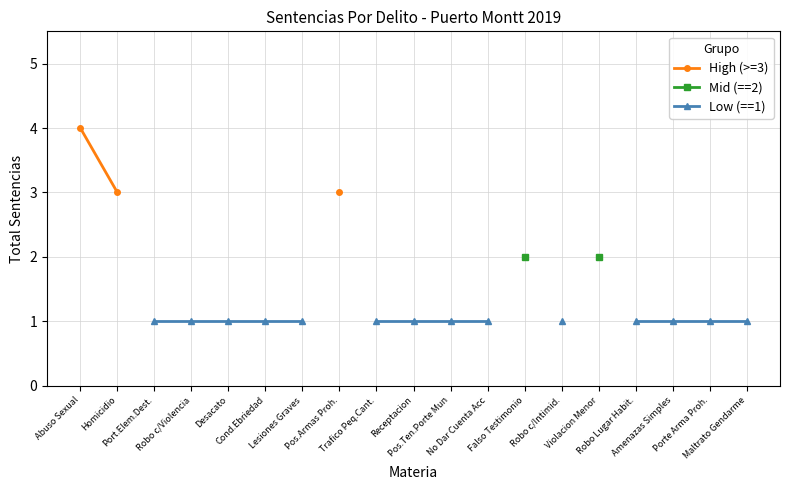

True or false: High (>=3) has more than 1 interior local peaks.

False